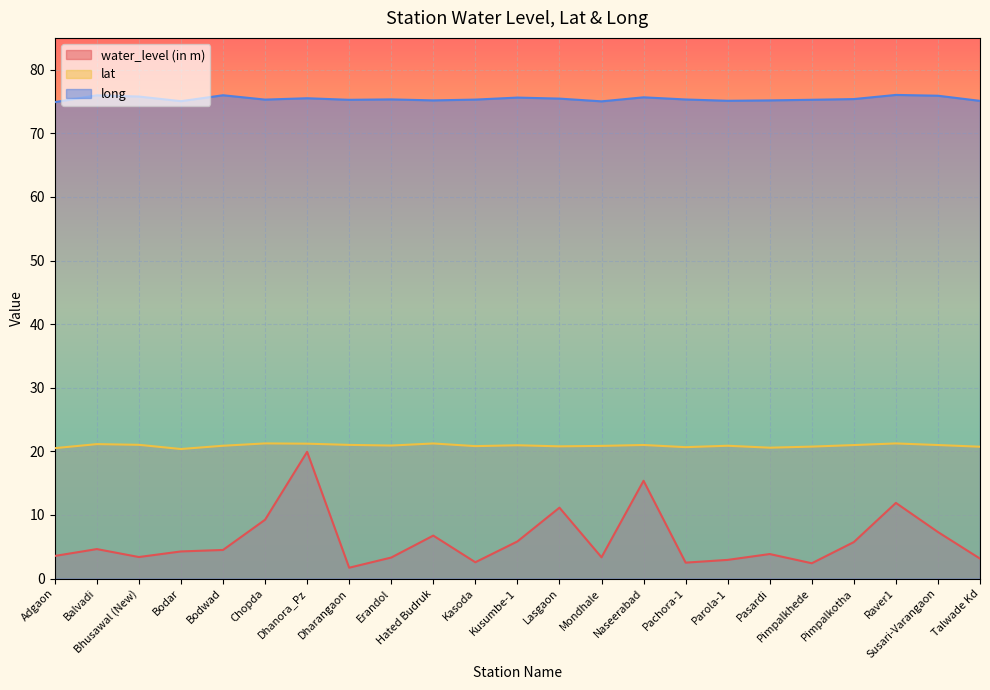

At which category does the chart reach its minimum across all series?

Dharangaon